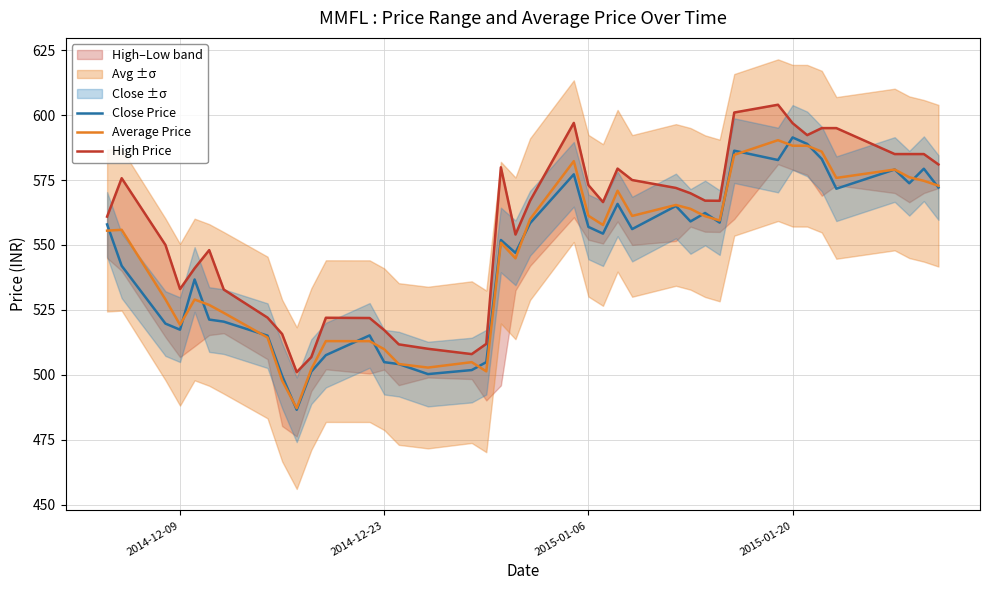

In Close Price, how many points are lower than both neighbors (excluding endpoints)?

11